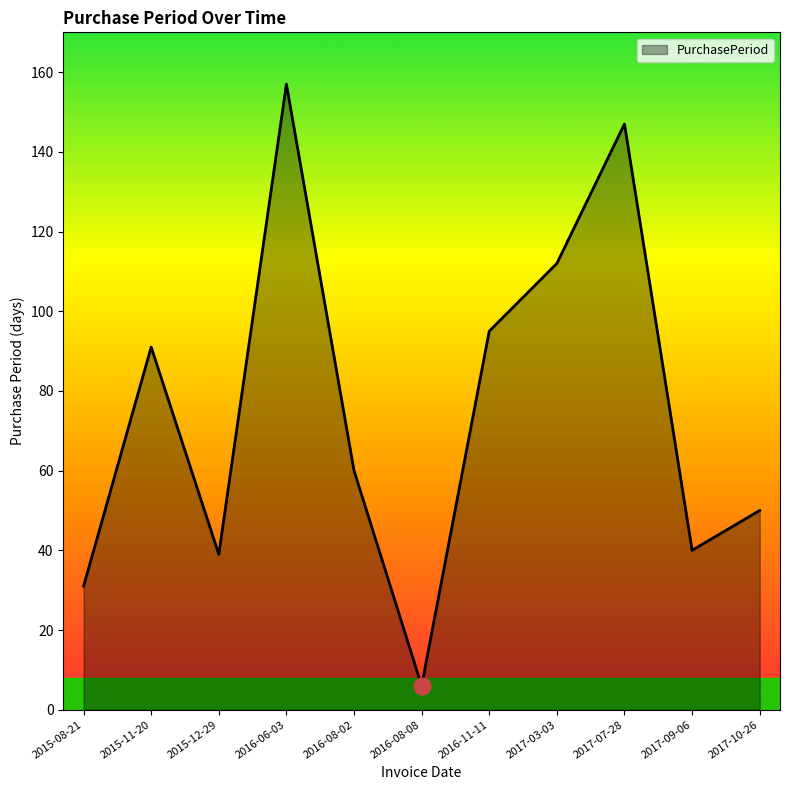

How many lines are shown in the chart?

1